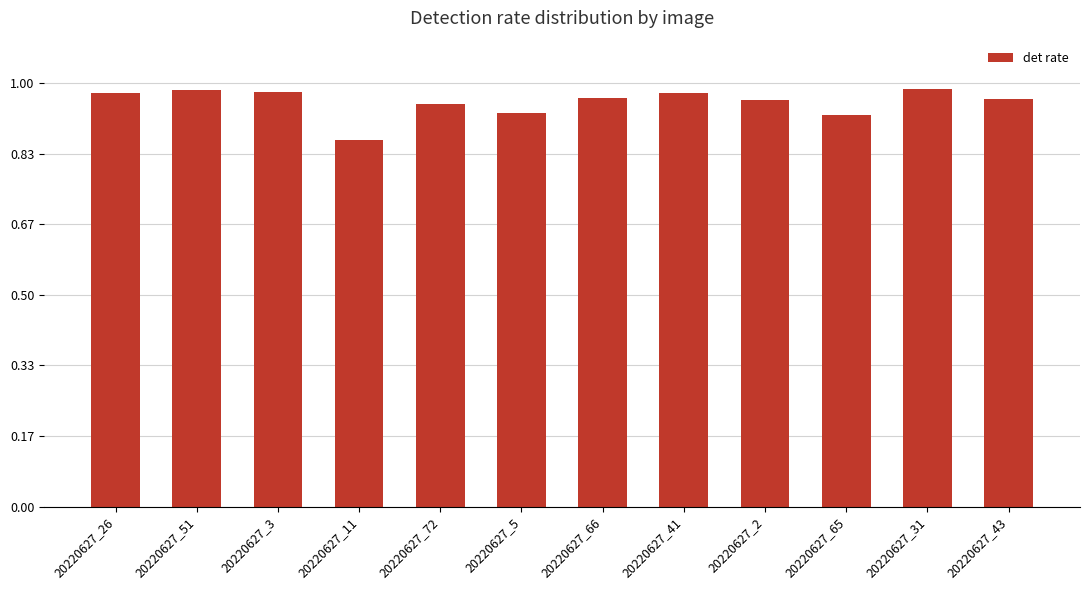

How many series are shown in this chart?

1